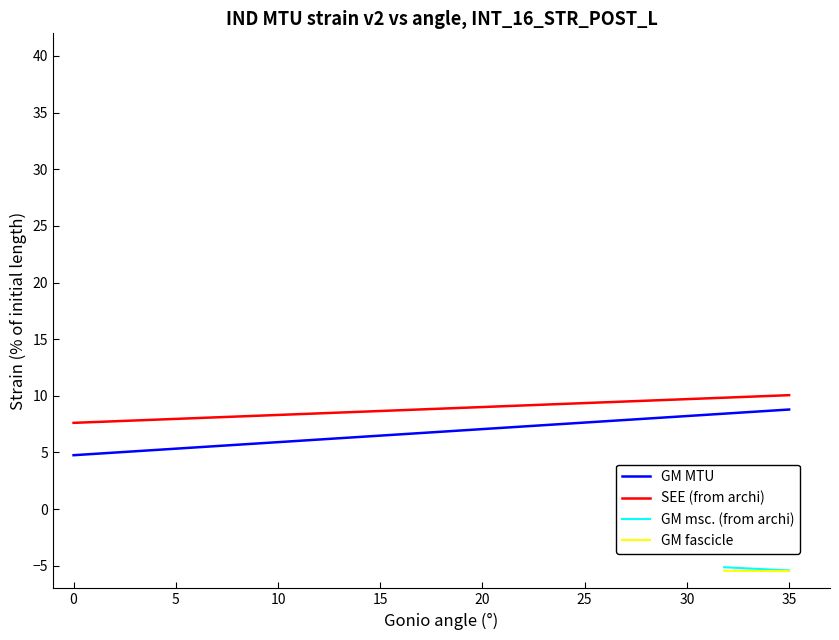

True or false: GM MTU and SEE (from archi) cross at least once.

False